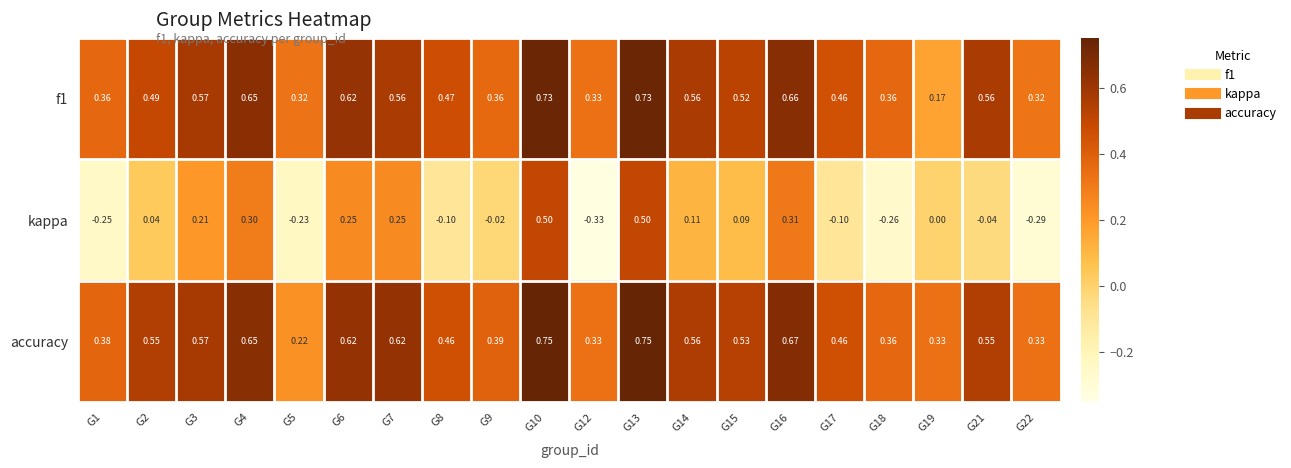

How many series are shown in this chart?

3